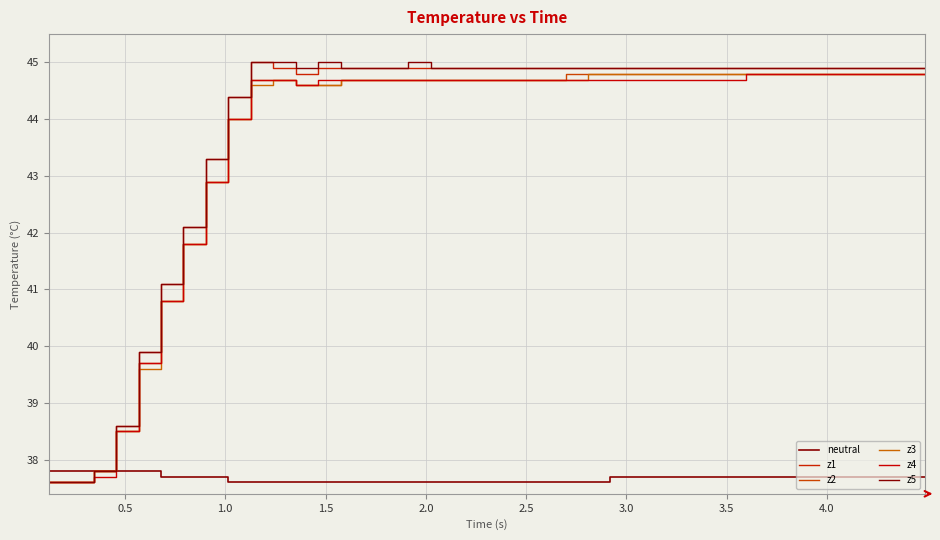

What is the difference between the maximum and minimum values in the z1 series?

7.4